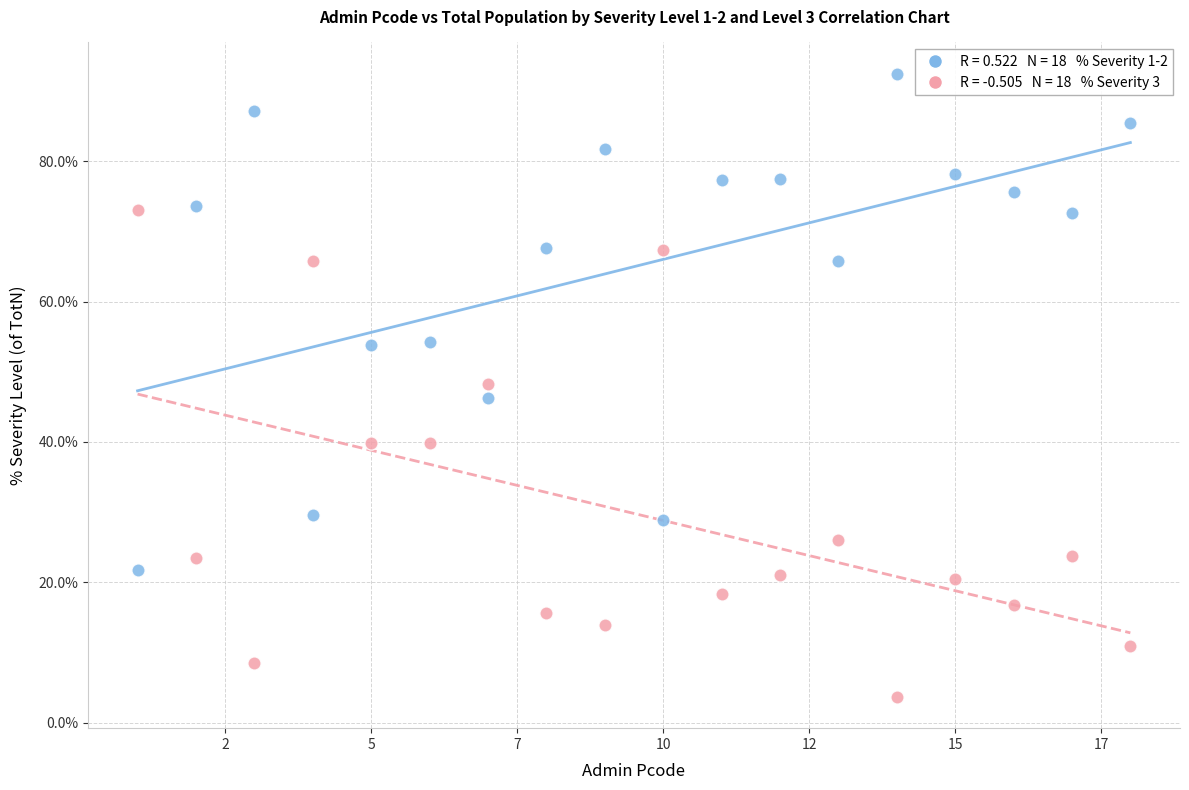

Across all data points, what is the range of X values (max minus min)?

17.0